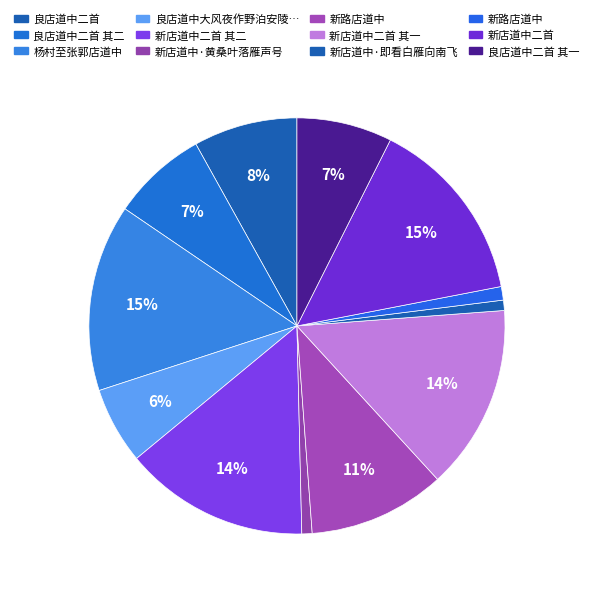

Count the number of slices in the pie.

12